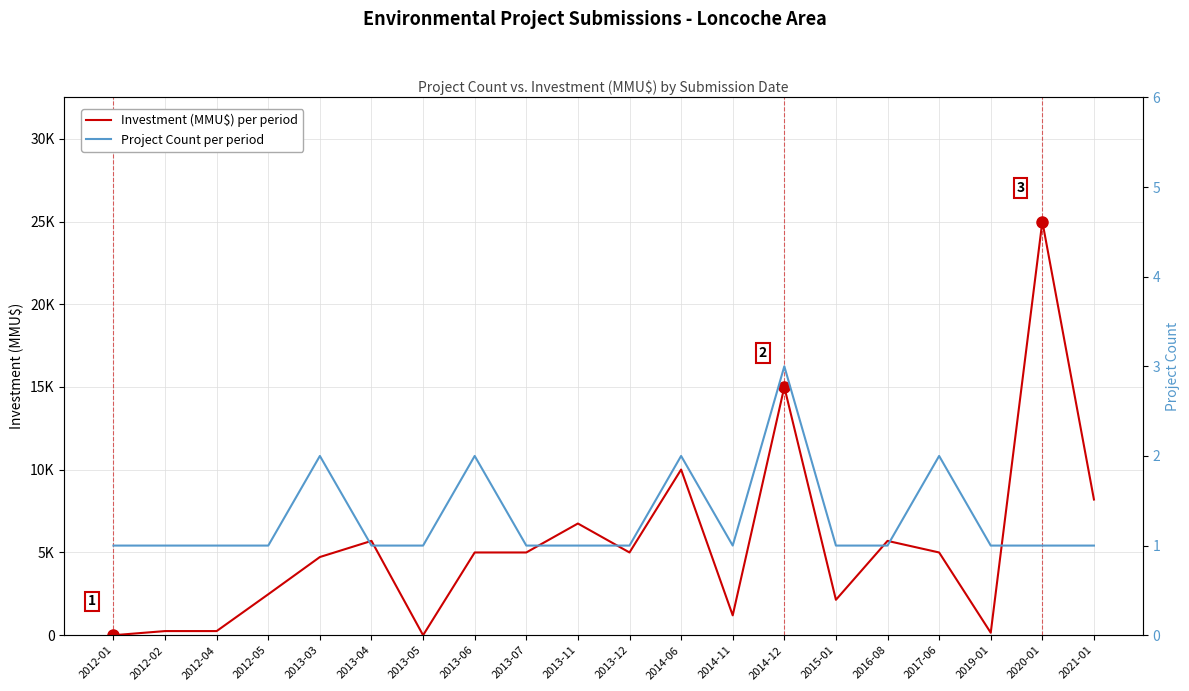

The value of Project Count at 2014-12 is 3. True or false?

True